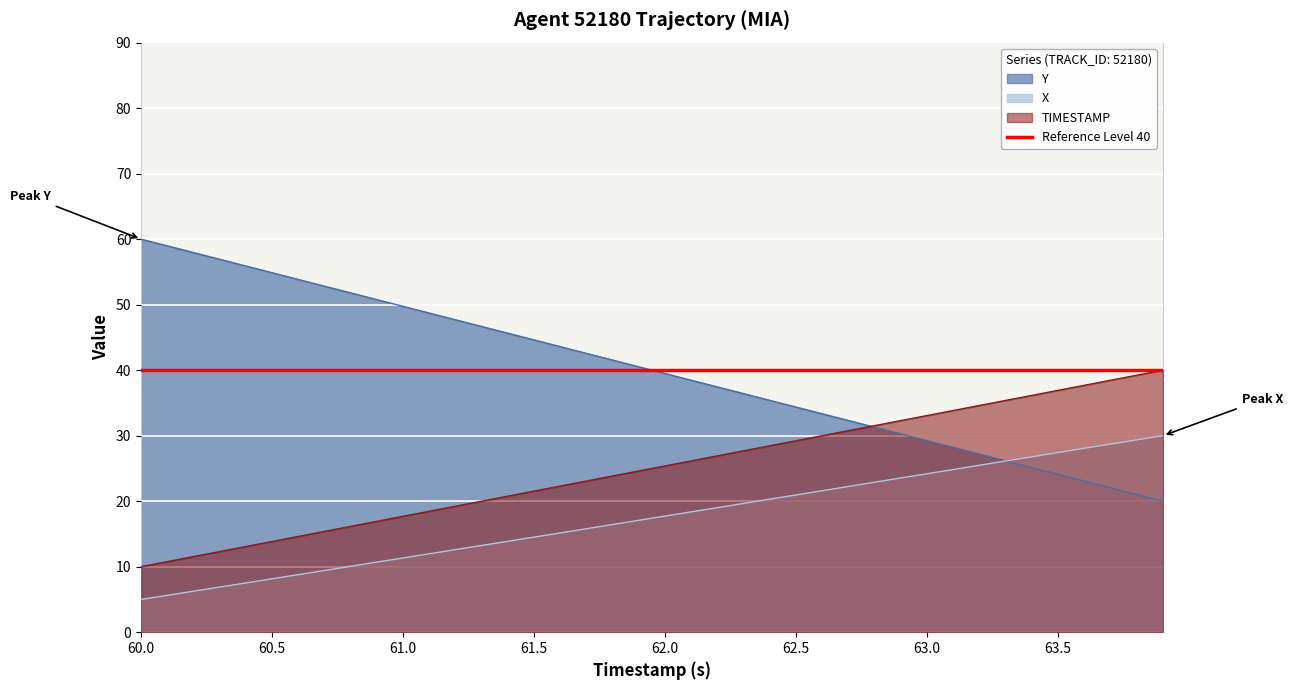

Which category has the lowest value in the X series?

60.0